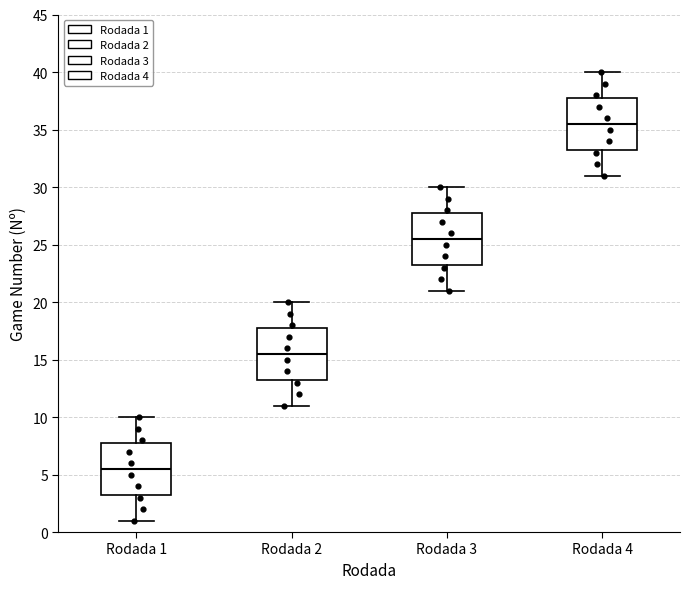

Where does the median line of the box for Rodada 1 sit on the y-axis? The values are not printed on the chart, so give them approximately, as read against the axis.

5.5